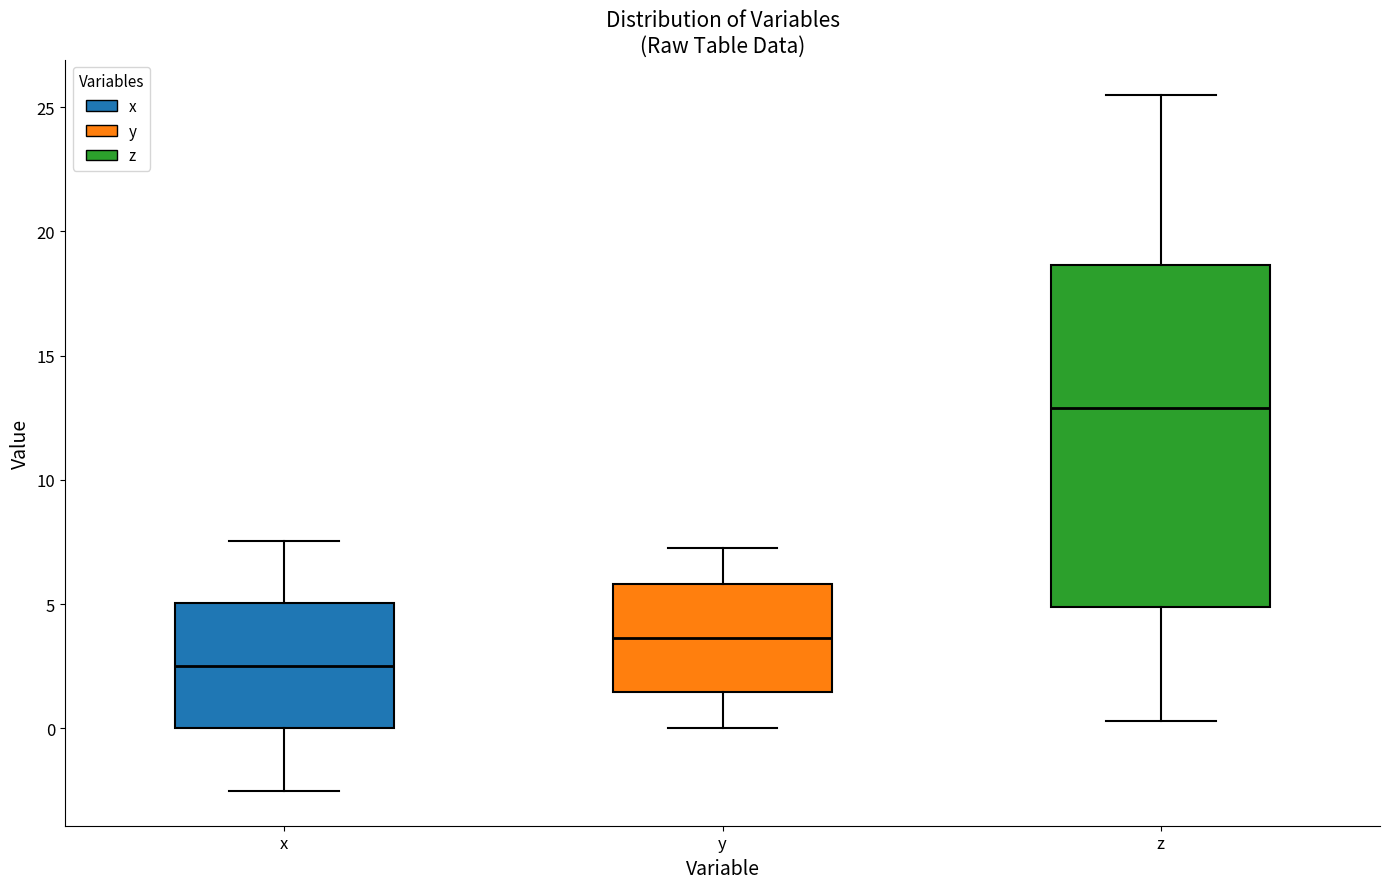

Which box has the lowest median line?

x